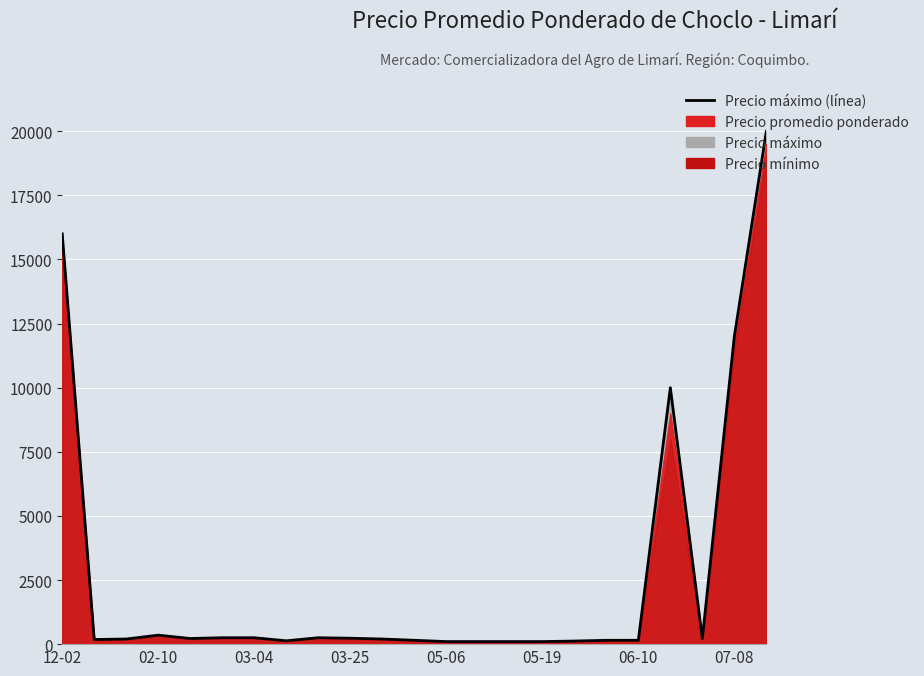

Reading left to right, list all the values displayed in this chart.

16000	180	200	350	220	250	250	130	250	230	200	150	100	100	100	100	120	150	150	10000	220	12000	20000